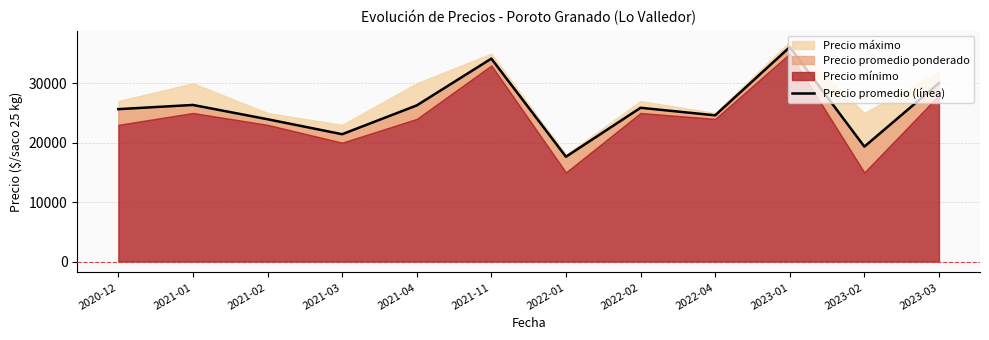

What is the difference between the maximum and minimum values?

18457